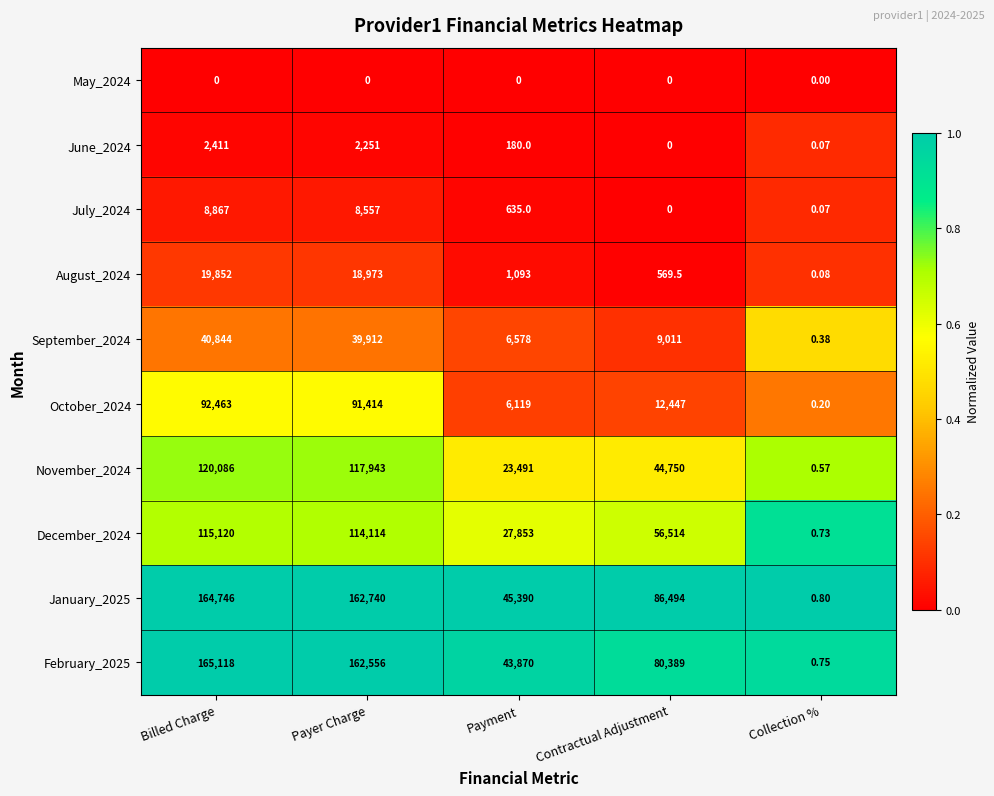

Rank the categories by November_2024 value from lowest to highest.

Collection %, Payment, Contractual Adjustment, Payer Charge, Billed Charge